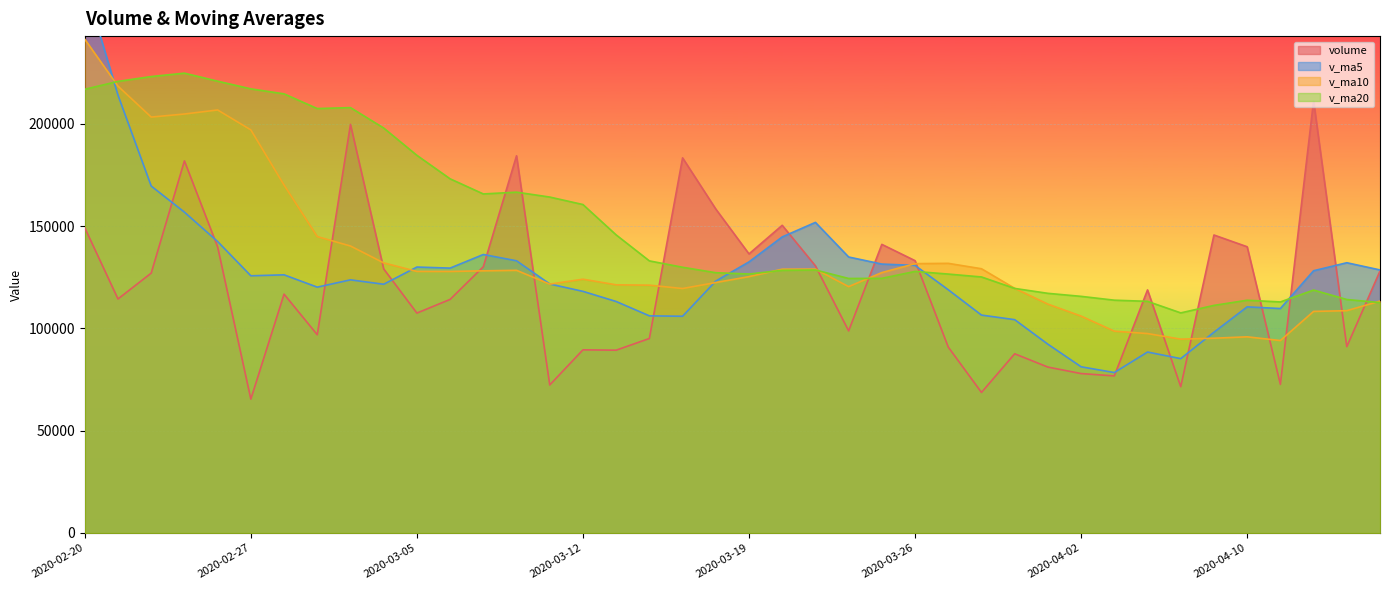

How many times do v_ma5 and volume cross each other?

16